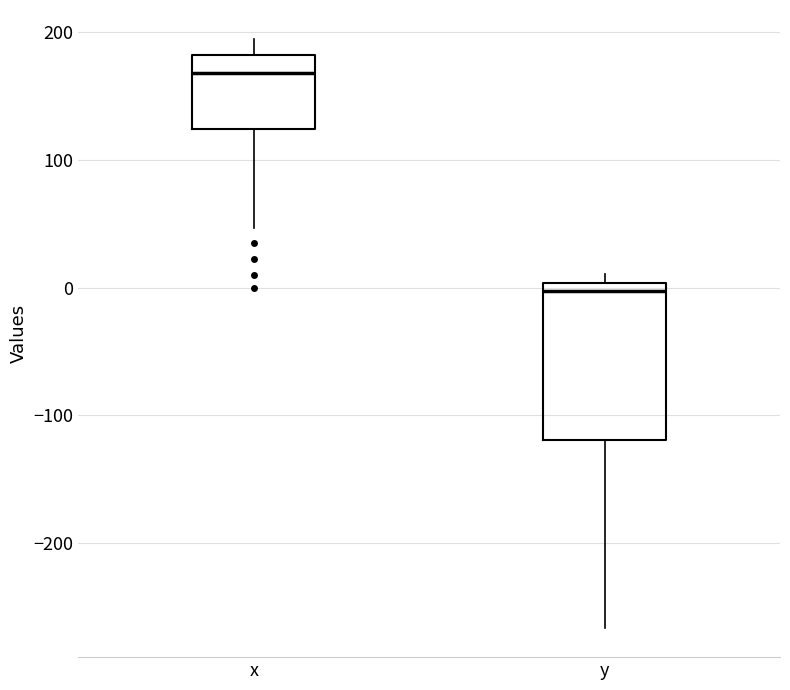

Which box is the tallest, from its lower edge to its upper edge?

y